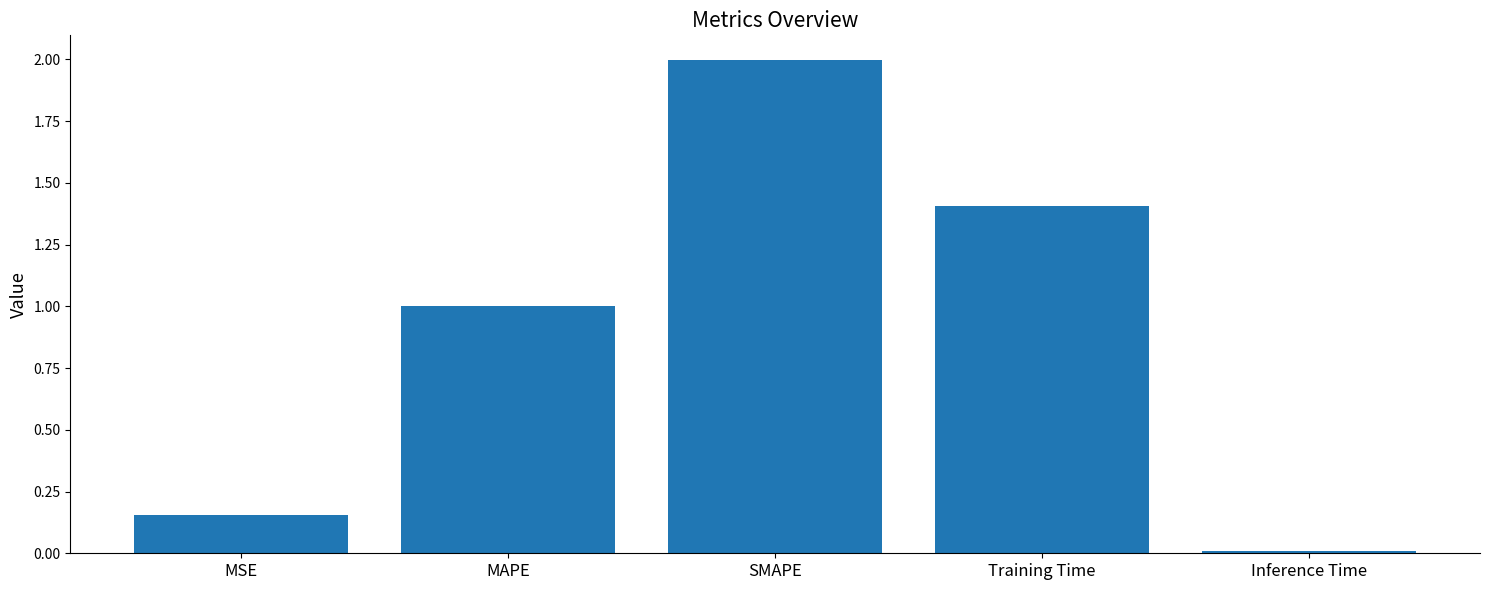

True or false: the data shows 1.4 at Training Time.

True